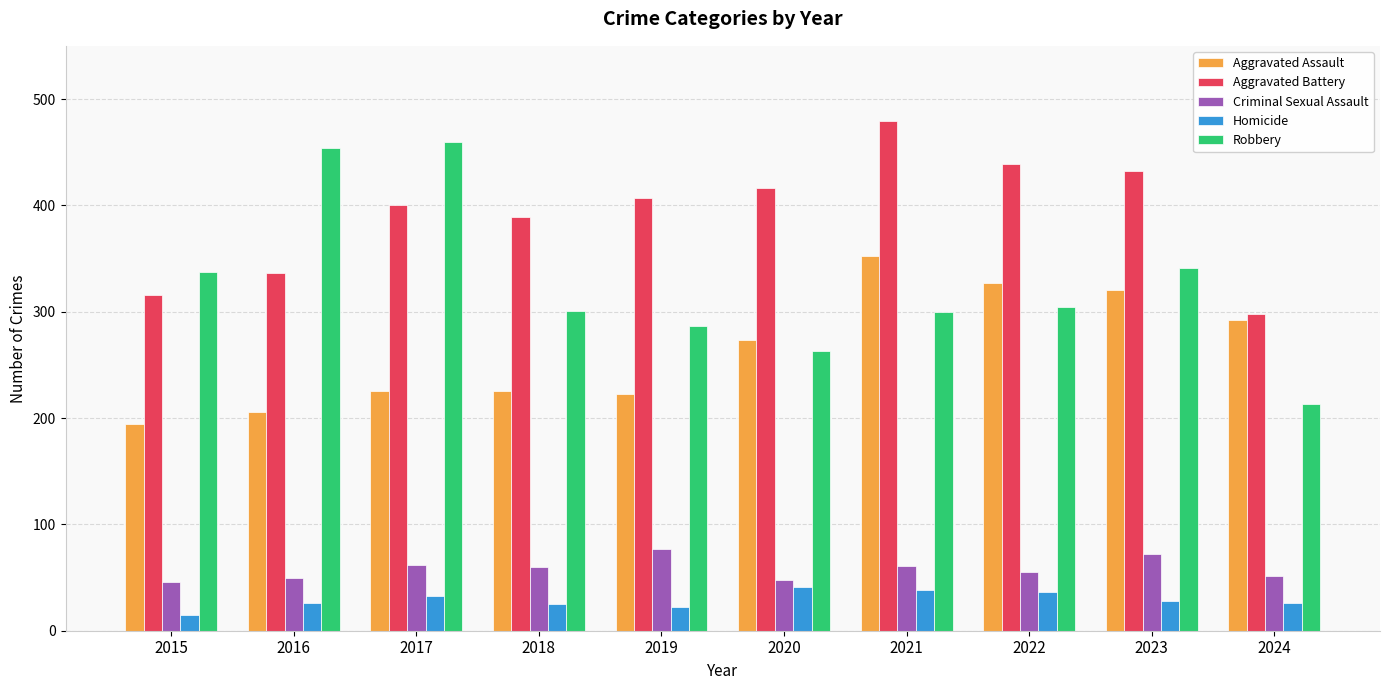

How many data points in Aggravated Battery are less than 407?

5